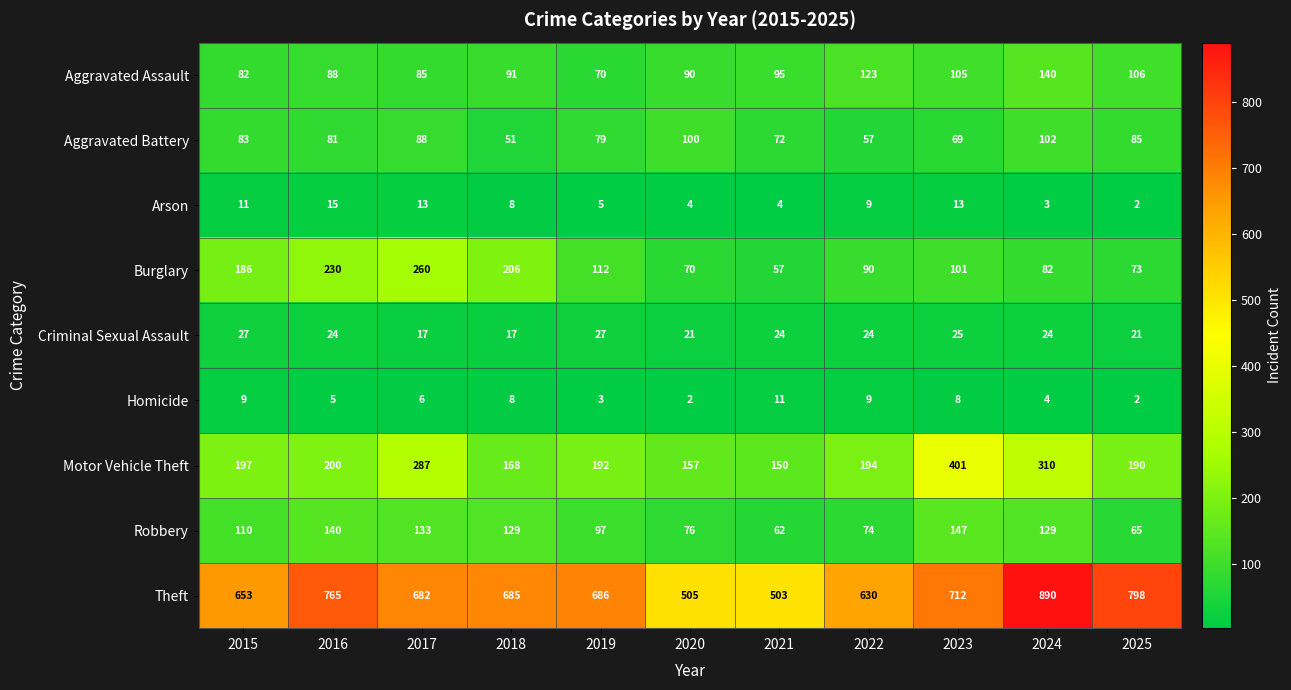

What is the total value across all series at 2019?

1271